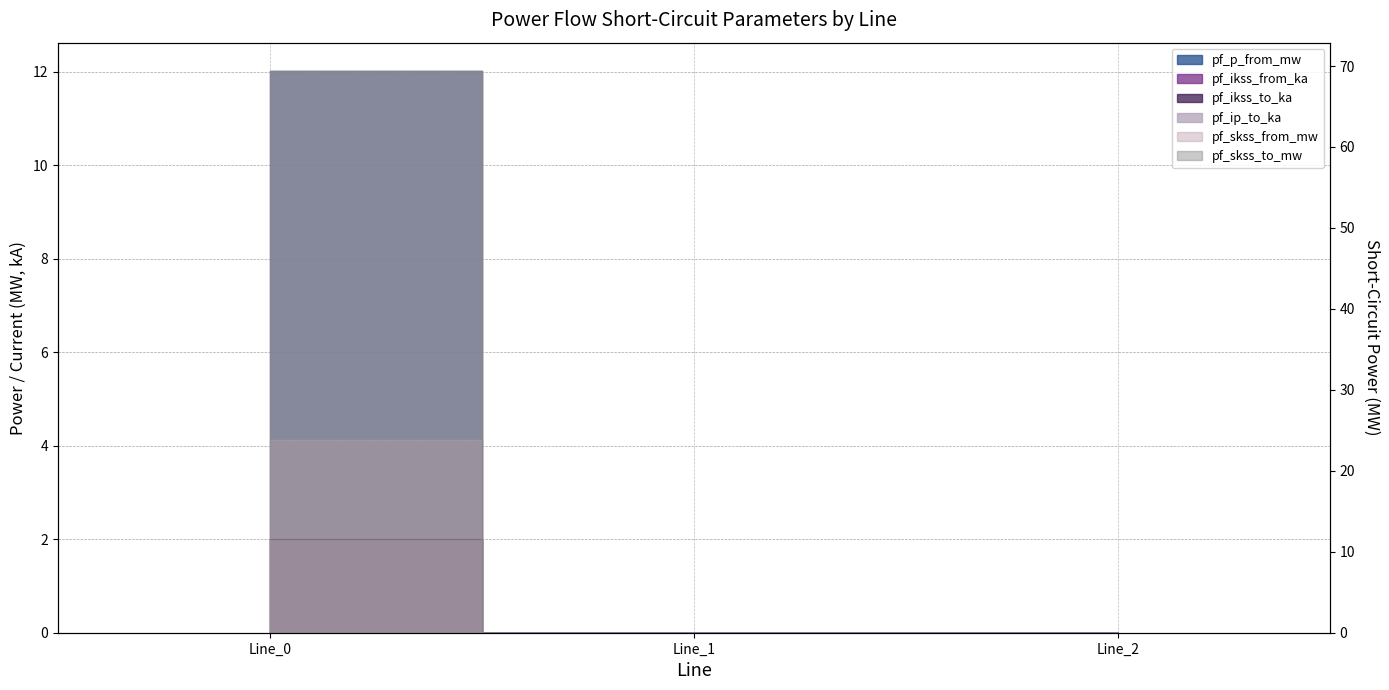

At which category is the sum across all series the highest?

Line_0